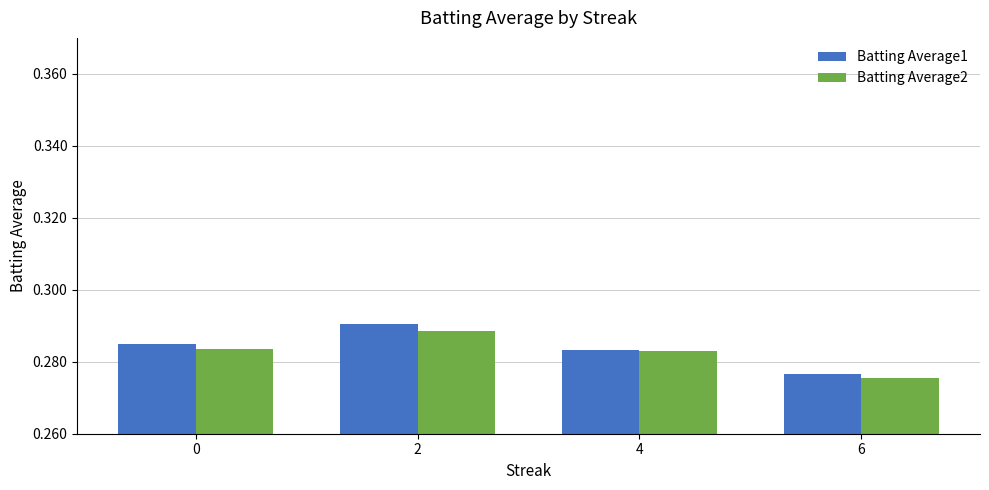

What is the total value across all series at 0?

0.6